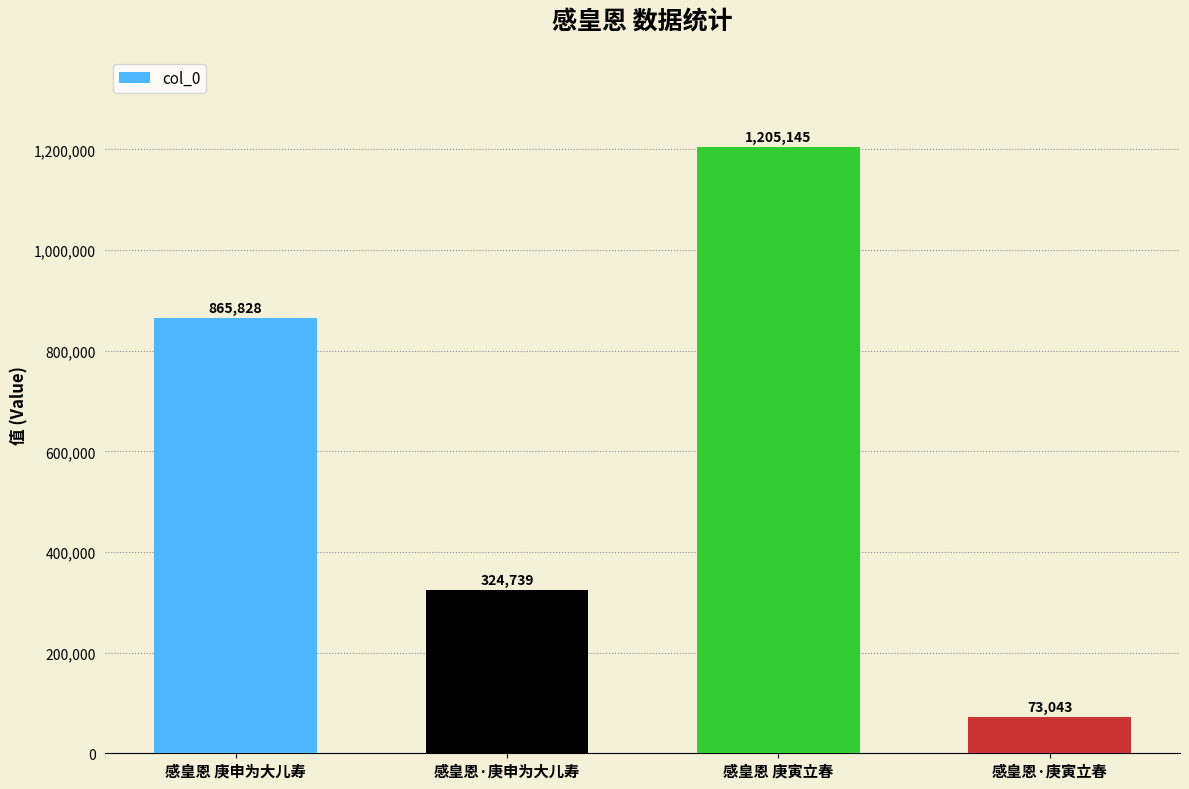

Are the bars grouped side by side (vs. stacked)?

No